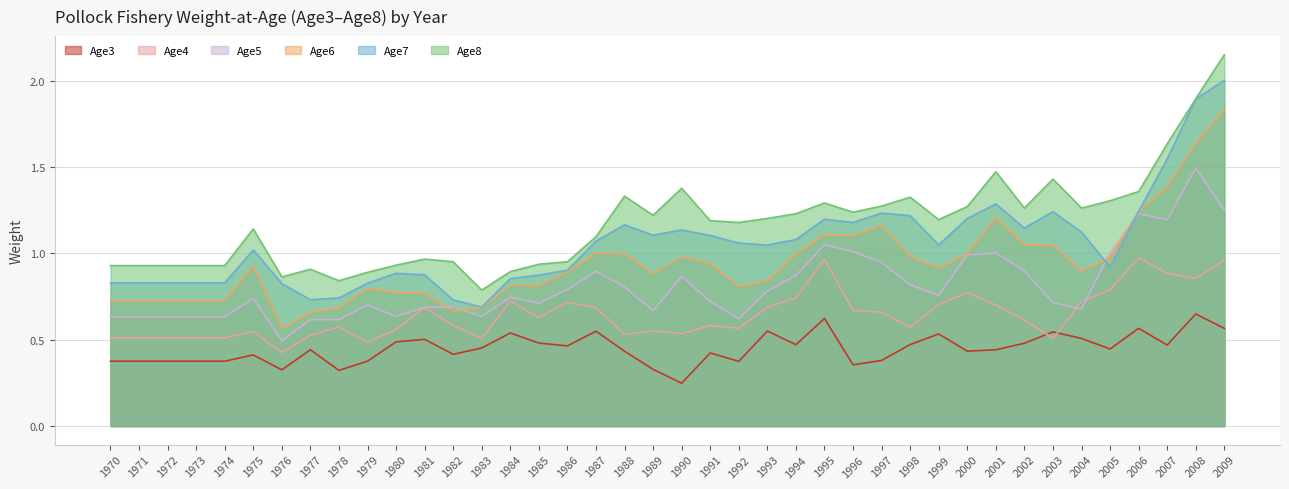

Reading left to right, transcribe all the data shown in this chart.

Age3: 1970=0.4	1971=0.4	1972=0.4	1973=0.4	1974=0.4	1975=0.4	1976=0.3	1977=0.4	1978=0.3	1979=0.4	1980=0.5	1981=0.5	1982=0.4	1983=0.5	1984=0.5	1985=0.5	1986=0.5	1987=0.5	1988=0.4	1989=0.3	1990=0.2	1991=0.4	1992=0.4	1993=0.6	1994=0.5	1995=0.6	1996=0.4	1997=0.4	1998=0.5	1999=0.5	2000=0.4	2001=0.4	2002=0.5	2003=0.5	2004=0.5	2005=0.4	2006=0.6	2007=0.5	2008=0.6	2009=0.6
Age4: 1970=0.5	1971=0.5	1972=0.5	1973=0.5	1974=0.5	1975=0.5	1976=0.4	1977=0.5	1978=0.6	1979=0.5	1980=0.6	1981=0.7	1982=0.6	1983=0.5	1984=0.7	1985=0.6	1986=0.7	1987=0.7	1988=0.5	1989=0.5	1990=0.5	1991=0.6	1992=0.6	1993=0.7	1994=0.7	1995=1.0	1996=0.7	1997=0.7	1998=0.6	1999=0.7	2000=0.8	2001=0.7	2002=0.6	2003=0.5	2004=0.7	2005=0.8	2006=1.0	2007=0.9	2008=0.9	2009=1.0
Age5: 1970=0.6	1971=0.6	1972=0.6	1973=0.6	1974=0.6	1975=0.7	1976=0.5	1977=0.6	1978=0.6	1979=0.7	1980=0.6	1981=0.7	1982=0.7	1983=0.6	1984=0.7	1985=0.7	1986=0.8	1987=0.9	1988=0.8	1989=0.7	1990=0.9	1991=0.7	1992=0.6	1993=0.8	1994=0.9	1995=1.0	1996=1.0	1997=0.9	1998=0.8	1999=0.8	2000=1.0	2001=1.0	2002=0.9	2003=0.7	2004=0.7	2005=1.0	2006=1.2	2007=1.2	2008=1.5	2009=1.2
Age6: 1970=0.7	1971=0.7	1972=0.7	1973=0.7	1974=0.7	1975=0.9	1976=0.6	1977=0.7	1978=0.7	1979=0.8	1980=0.8	1981=0.8	1982=0.7	1983=0.7	1984=0.8	1985=0.8	1986=0.9	1987=1.0	1988=1.0	1989=0.9	1990=1.0	1991=0.9	1992=0.8	1993=0.8	1994=1.0	1995=1.1	1996=1.1	1997=1.2	1998=1.0	1999=0.9	2000=1.0	2001=1.2	2002=1.1	2003=1.0	2004=0.9	2005=1.0	2006=1.2	2007=1.4	2008=1.6	2009=1.8
Age7: 1970=0.8	1971=0.8	1972=0.8	1973=0.8	1974=0.8	1975=1.0	1976=0.8	1977=0.7	1978=0.7	1979=0.8	1980=0.9	1981=0.9	1982=0.7	1983=0.7	1984=0.9	1985=0.9	1986=0.9	1987=1.1	1988=1.2	1989=1.1	1990=1.1	1991=1.1	1992=1.1	1993=1.0	1994=1.1	1995=1.2	1996=1.2	1997=1.2	1998=1.2	1999=1.0	2000=1.2	2001=1.3	2002=1.1	2003=1.2	2004=1.1	2005=0.9	2006=1.2	2007=1.5	2008=1.9	2009=2.0
Age8: 1970=0.9	1971=0.9	1972=0.9	1973=0.9	1974=0.9	1975=1.1	1976=0.9	1977=0.9	1978=0.8	1979=0.9	1980=0.9	1981=1.0	1982=1.0	1983=0.8	1984=0.9	1985=0.9	1986=1.0	1987=1.1	1988=1.3	1989=1.2	1990=1.4	1991=1.2	1992=1.2	1993=1.2	1994=1.2	1995=1.3	1996=1.2	1997=1.3	1998=1.3	1999=1.2	2000=1.3	2001=1.5	2002=1.3	2003=1.4	2004=1.3	2005=1.3	2006=1.4	2007=1.6	2008=1.9	2009=2.2